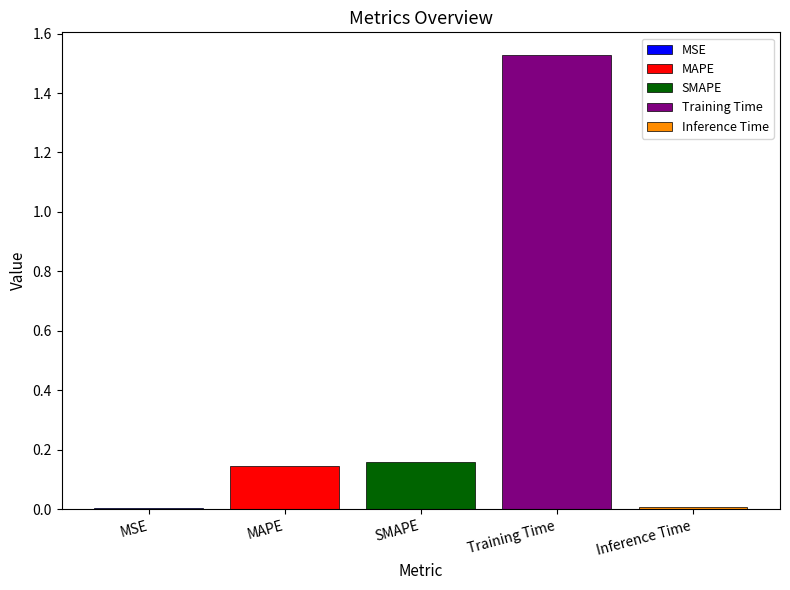

The SMAPE series shows 0.1 at SMAPE. True or false?

False